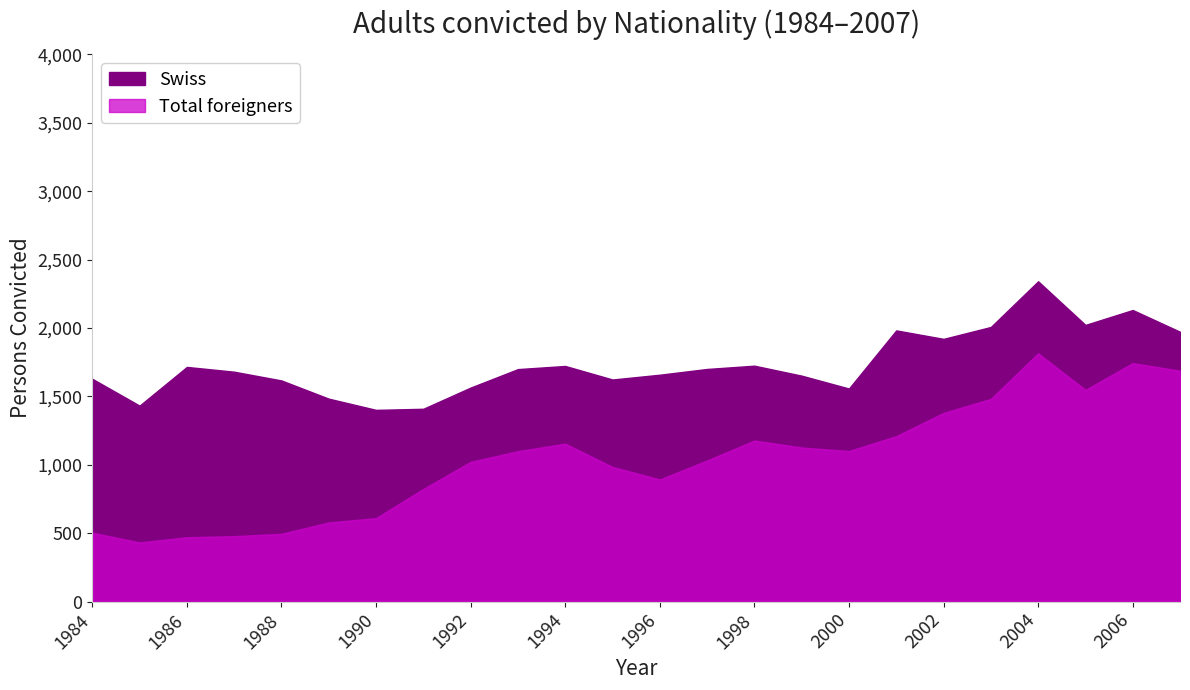

At which category does the chart reach its peak across all series?

2004